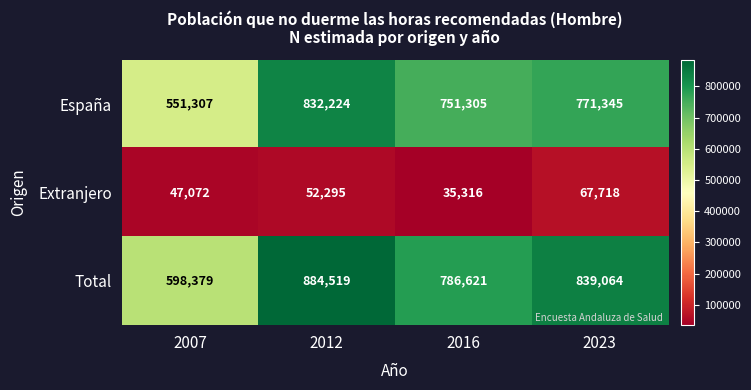

At which category is the sum across all series the highest?

2012